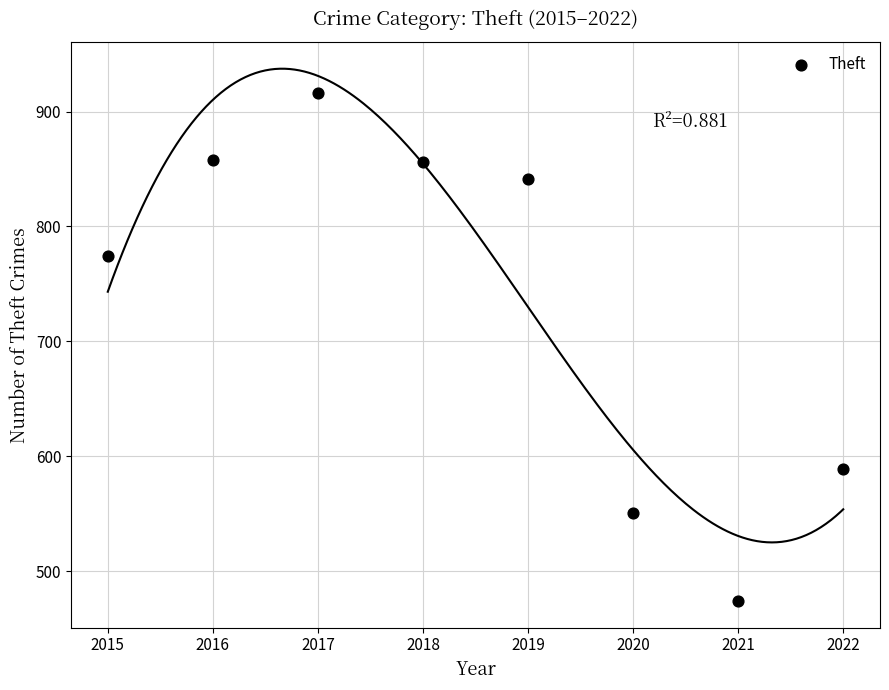

What is the average Y value?

732